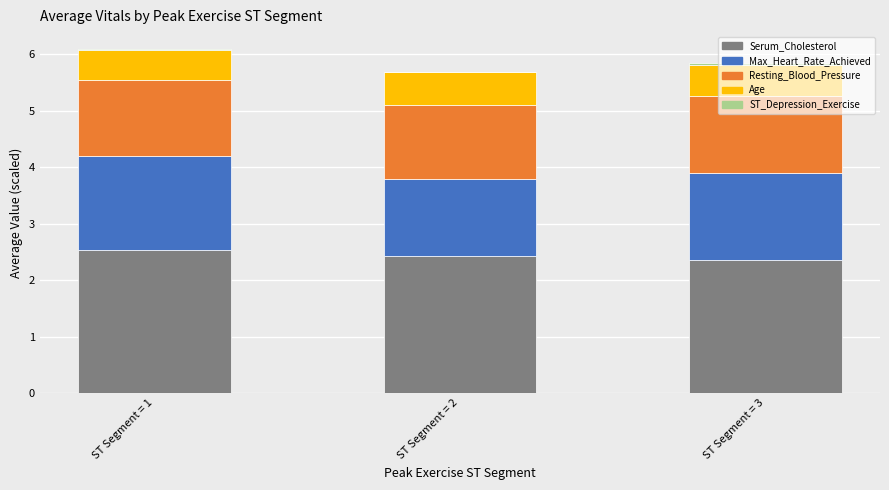

What is the sum of all Serum_Cholesterol values?

7.3